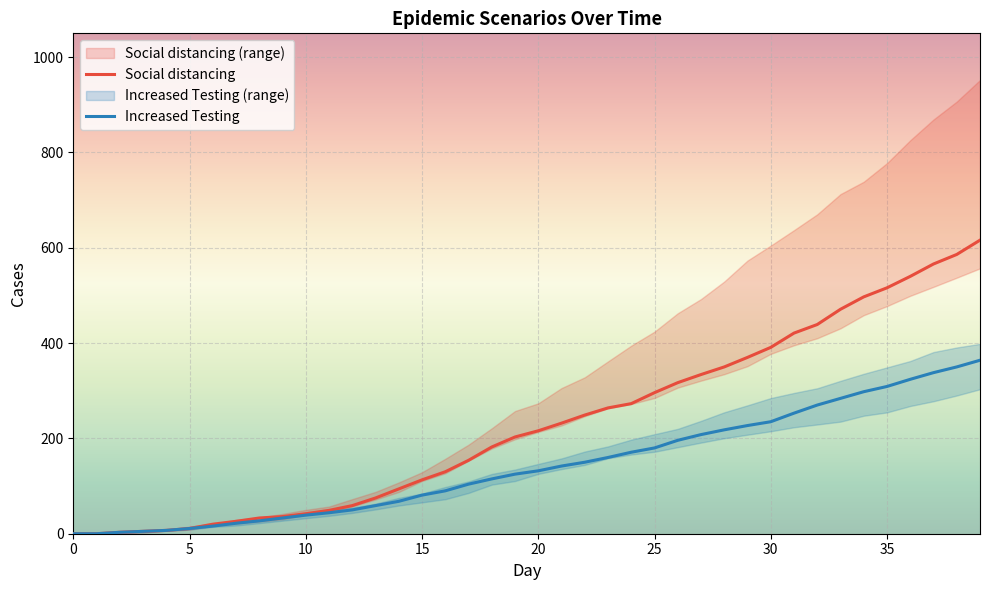

What is the difference between the maximum and minimum values in the Social distancing_best series?

616.0